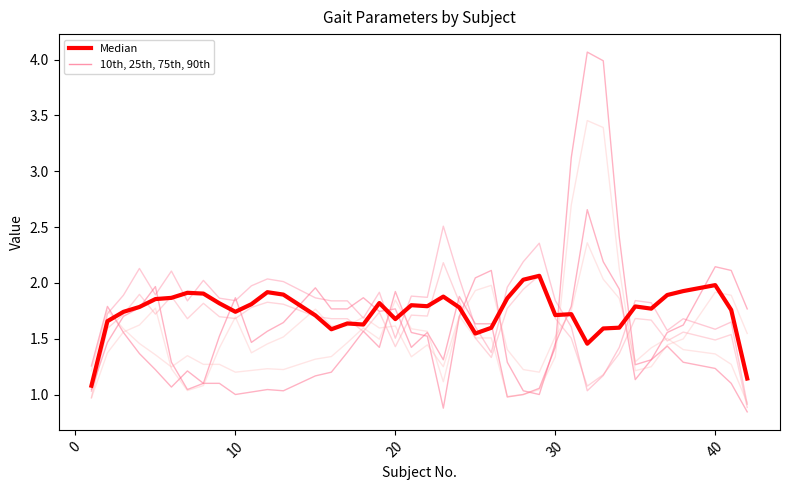

How many intersections are there between Median and 10th, 25th, 75th, 90th?

13